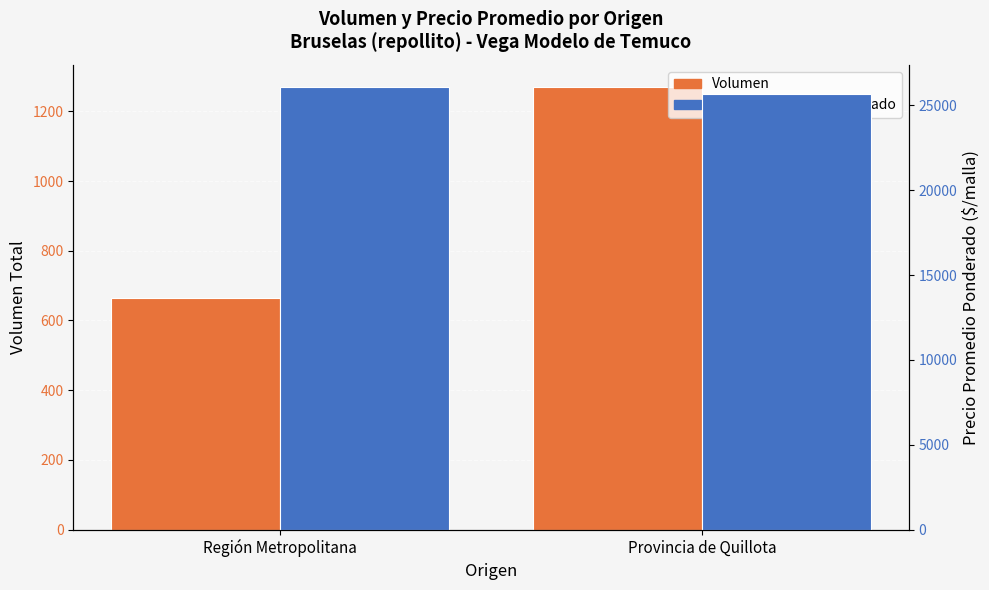

The value of Precio promedio ponderado at Provincia de Quillota is 44578.0. True or false?

False